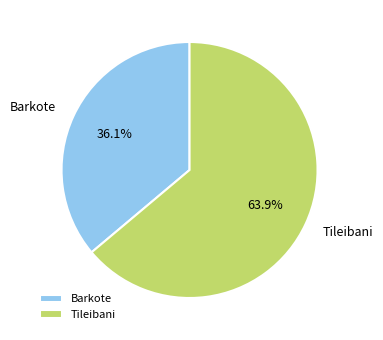

Is there any slice that represents more than half of the pie?

Yes